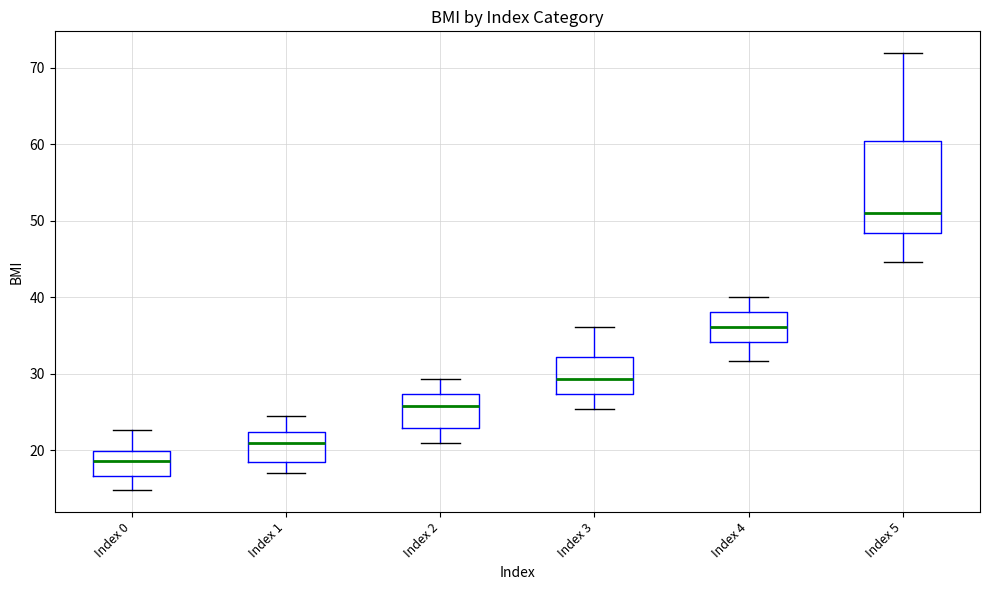

Reading left to right, read every box against the y-axis: the position of its median line, the range the box covers, and the ends of its whiskers. The values are not printed on the chart, so give them approximately, as read against the axis.

Index 0: median 19, box 17 to 20, whiskers 15 to 23
Index 1: median 21, box 18 to 22, whiskers 17 to 25
Index 2: median 26, box 23 to 27, whiskers 21 to 29
Index 3: median 29, box 27 to 32, whiskers 25 to 36
Index 4: median 36, box 34 to 38, whiskers 32 to 40
Index 5: median 51, box 48 to 60, whiskers 45 to 72